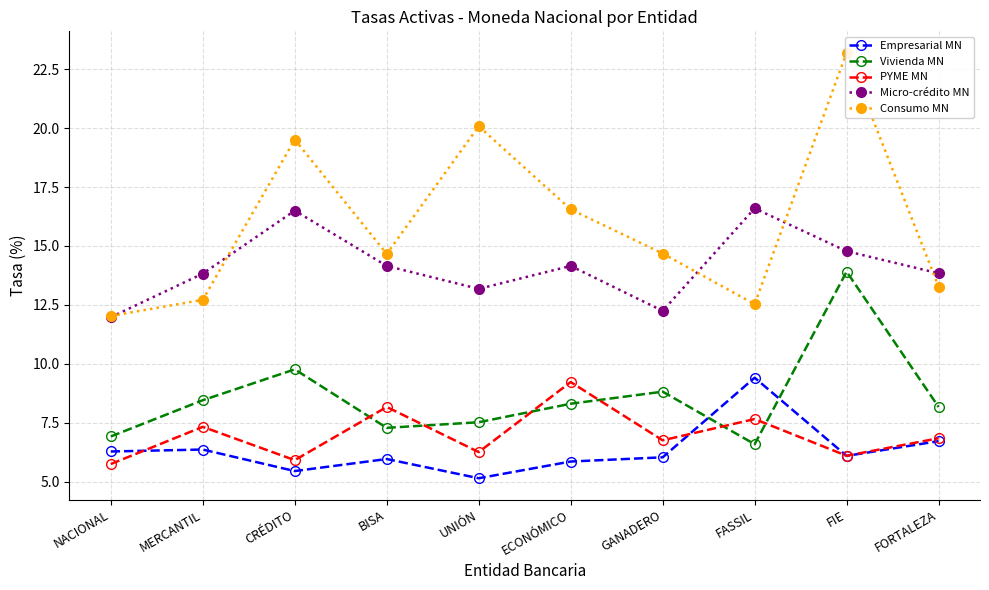

Which has a higher value, UNIÓN or FIE?

FIE